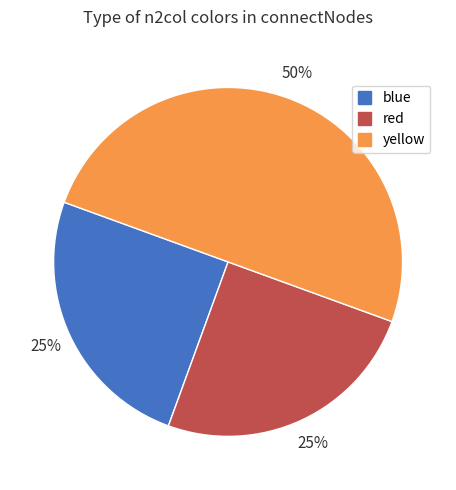

Is red the majority of the pie?

No